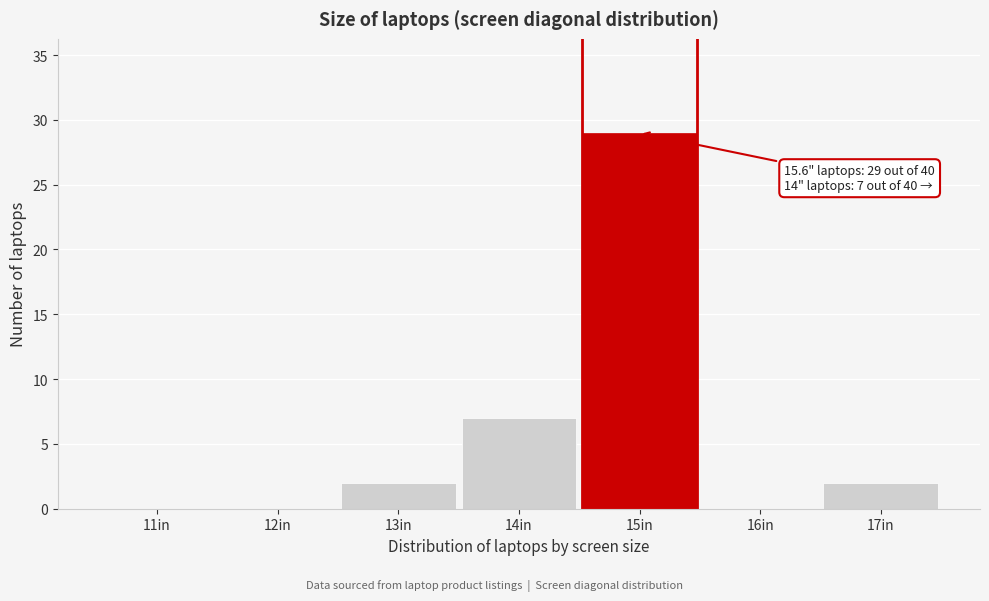

Reading right to left, transcribe all the data shown in this chart.

17in=2	16in=0	15in=29	14in=7	13in=2	12in=0	11in=0